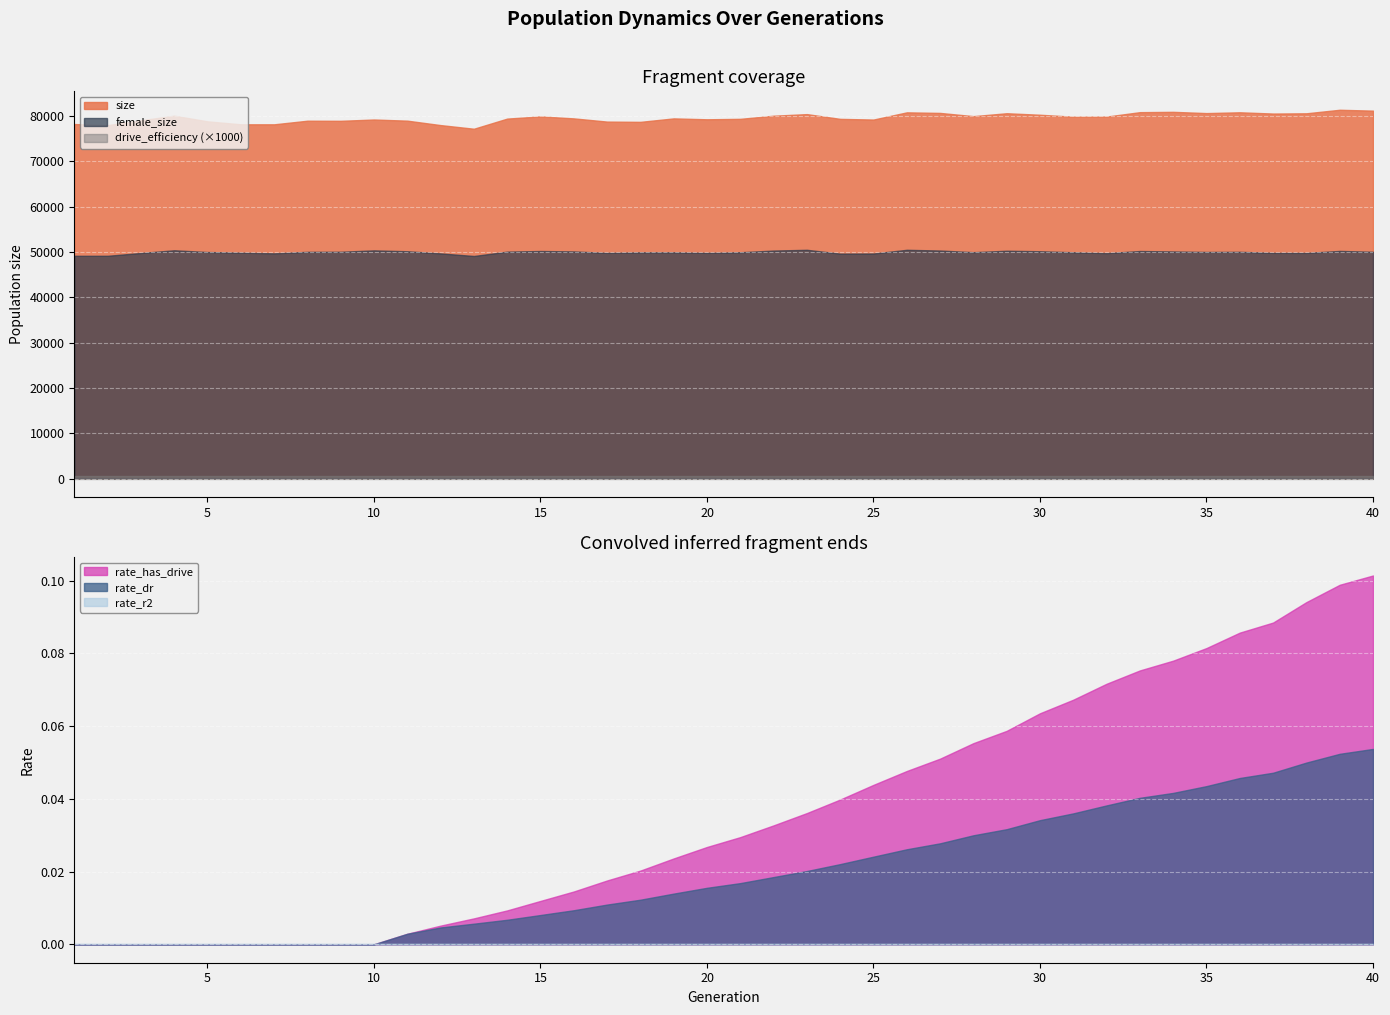

How many values in the size series exceed 79476?

19